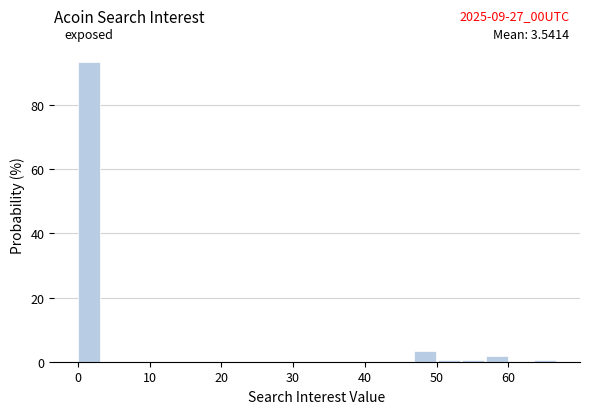

Read against the x-axis, roughly where is the centre of the tallest bar?

2